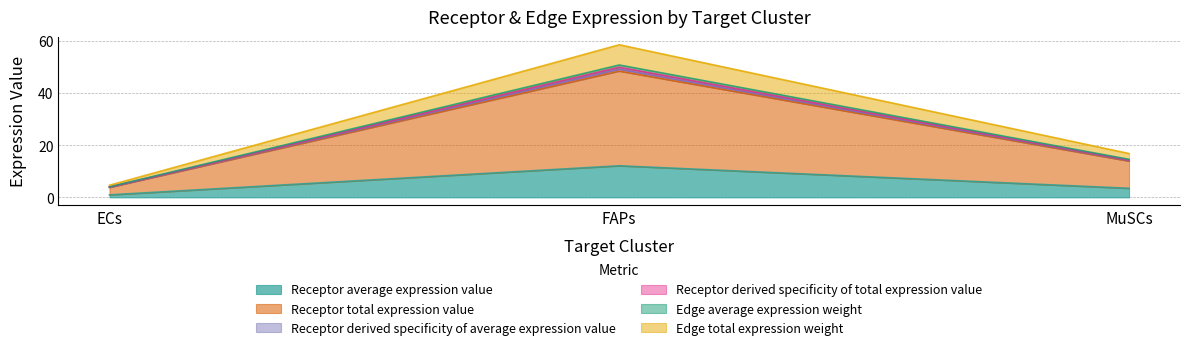

What is the greatest value displayed?

58.6